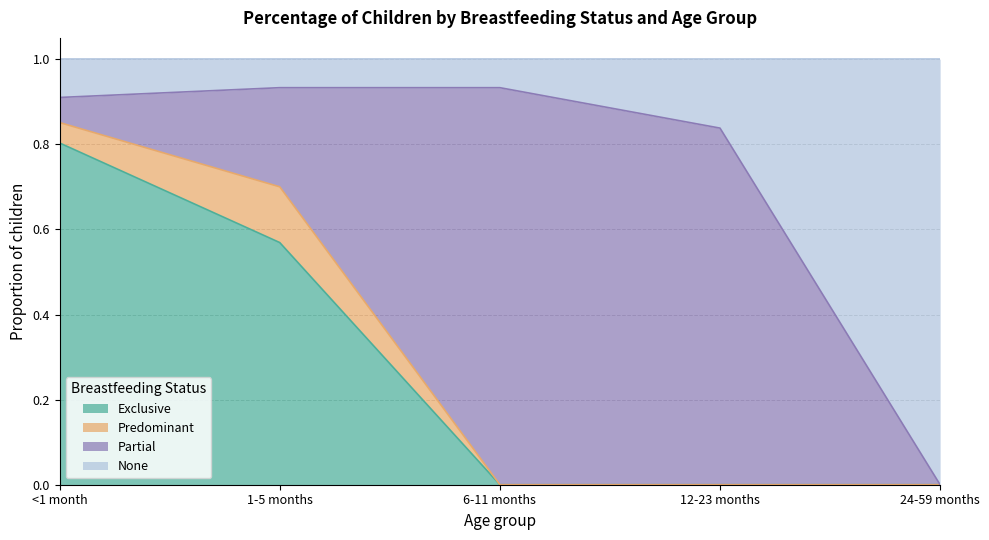

What is the total value across all series at 12-23 months?

1.0